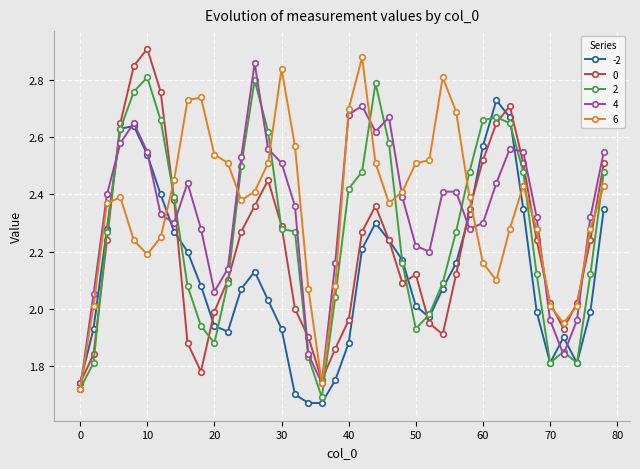

True or false: 4 has more than 1 points higher than both neighbors.

True